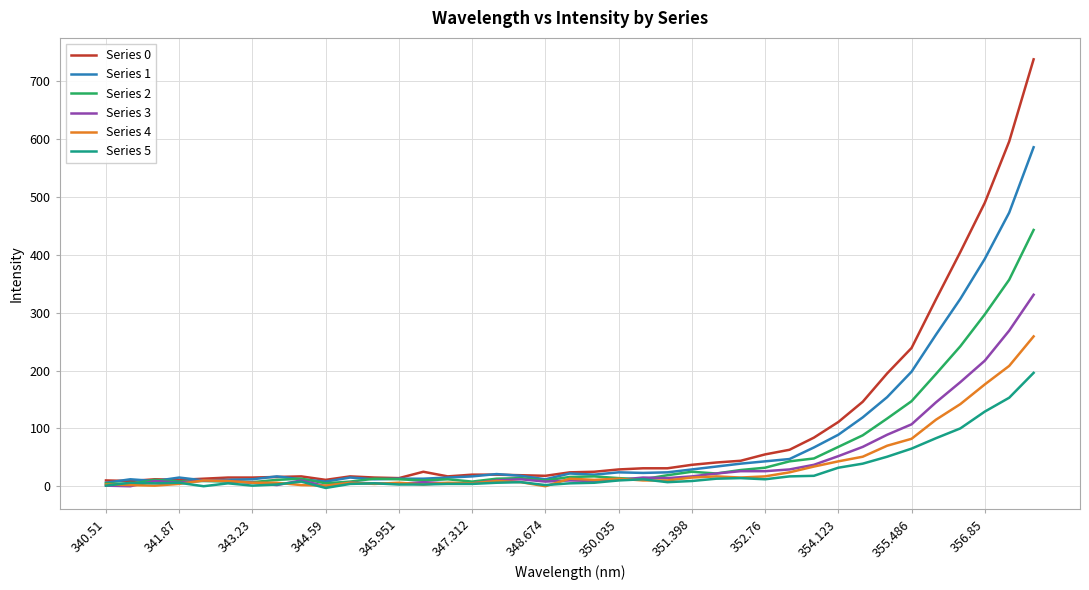

Which series has the widest spread of values?

Series 0